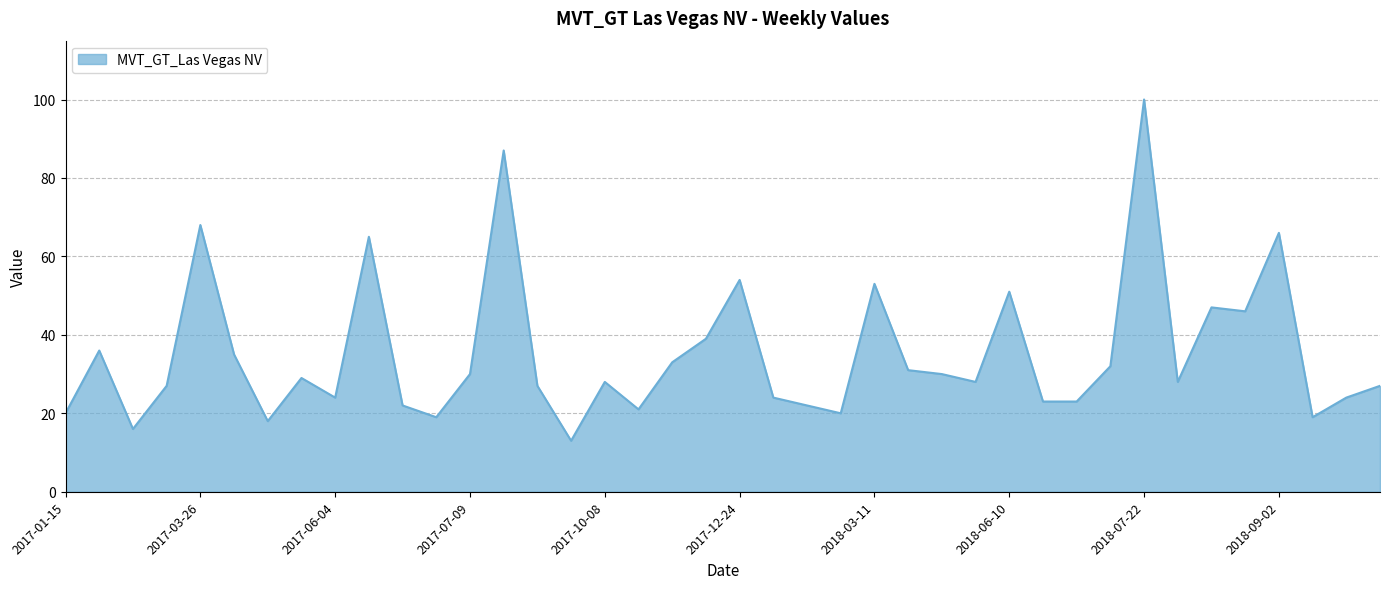

What is the maximum value shown in the chart?

100